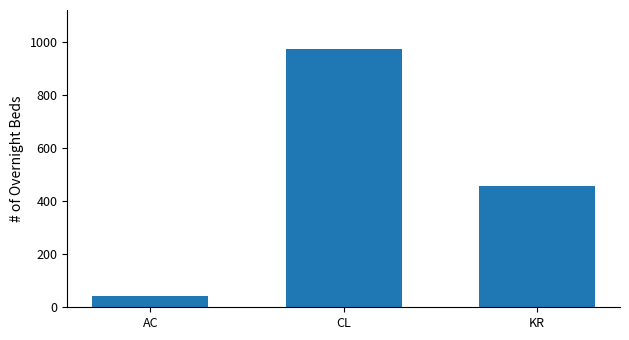

What is the change in value from AC to CL?

+930